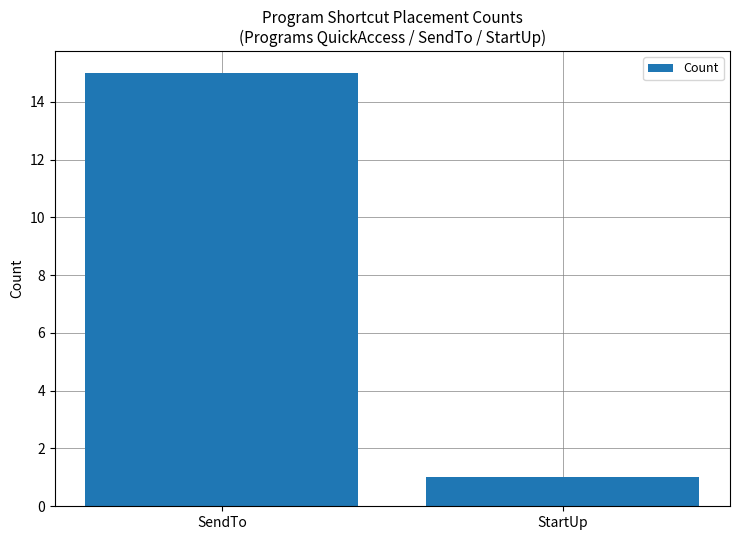

What is the greatest value displayed?

15